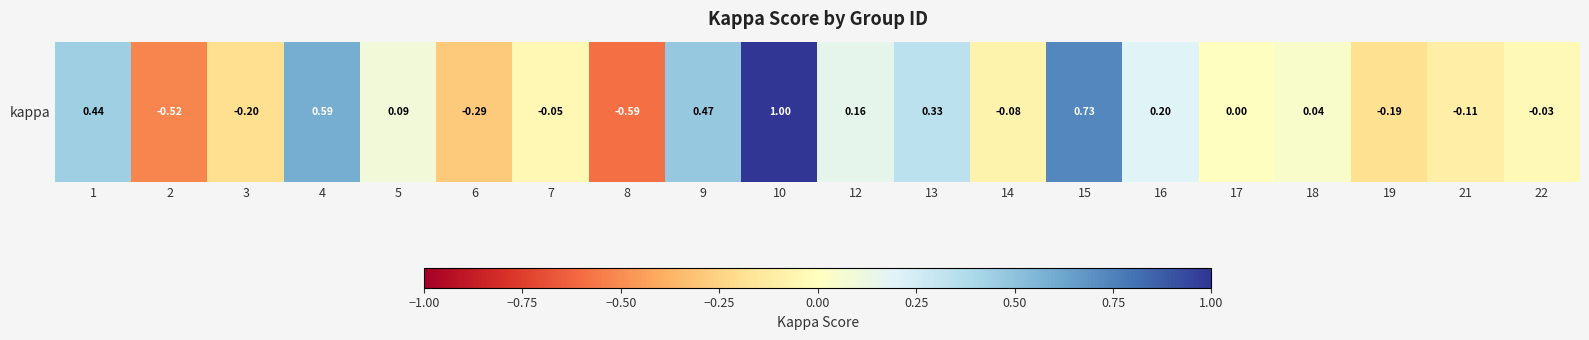

Read the value at 14.

-0.1